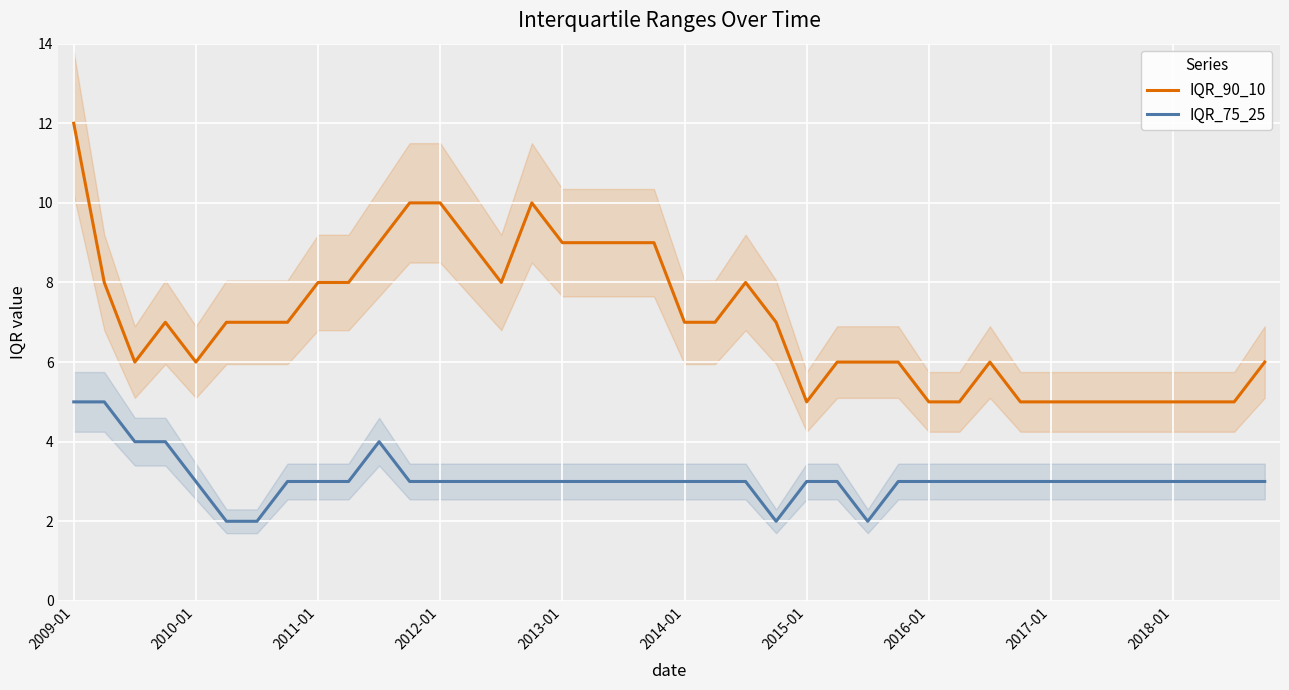

True or false: IQR_90_10 and IQR_75_25 intersect in this chart.

False